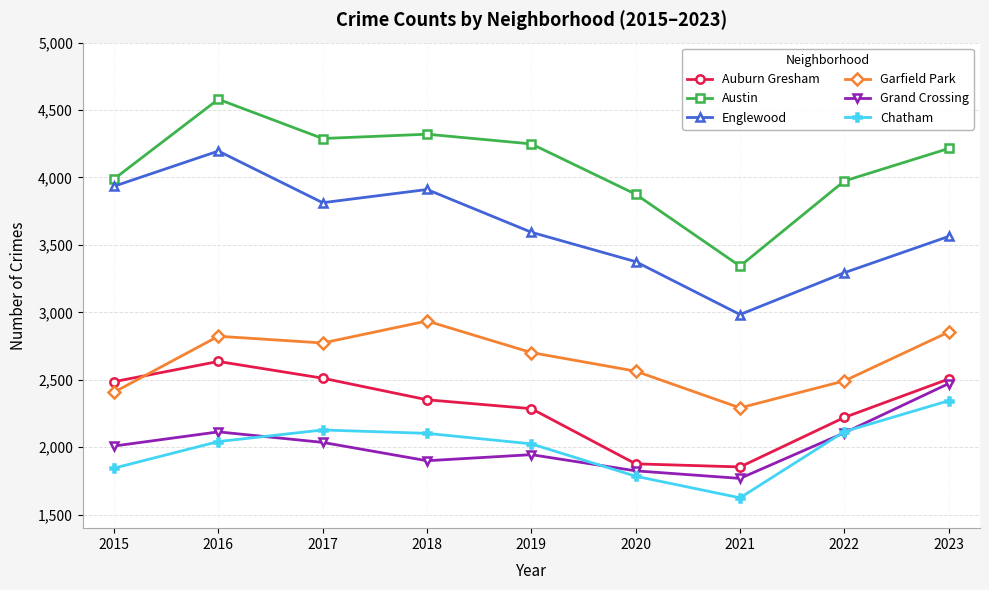

What are all the series names shown in the legend?

Auburn Gresham, Austin, Englewood, Garfield Park, Grand Crossing, Chatham